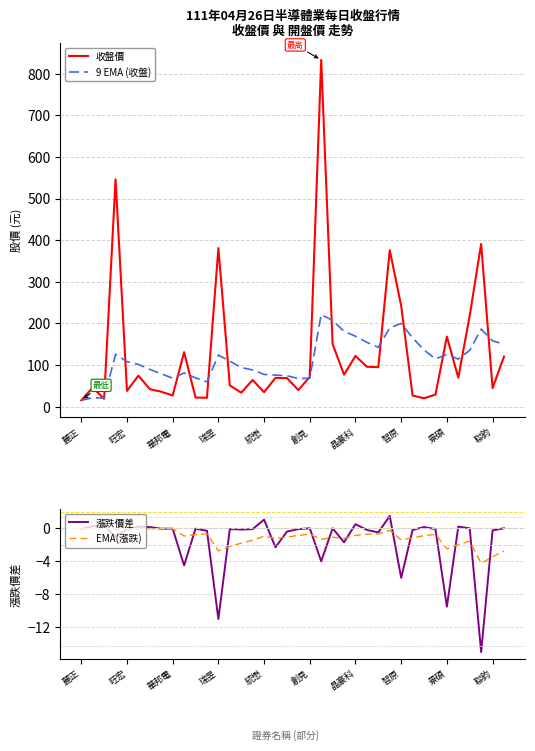

How many intersections are there between EMA(漲跌) and 漲跌價差?

18